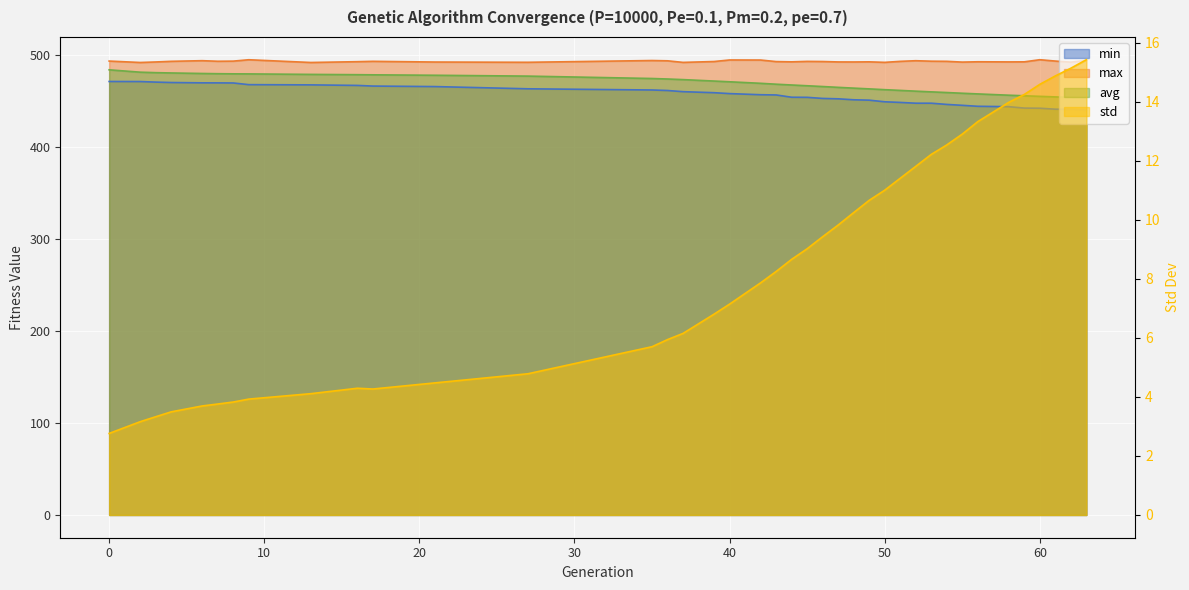

Does the chart display data point markers on the line(s)?

No